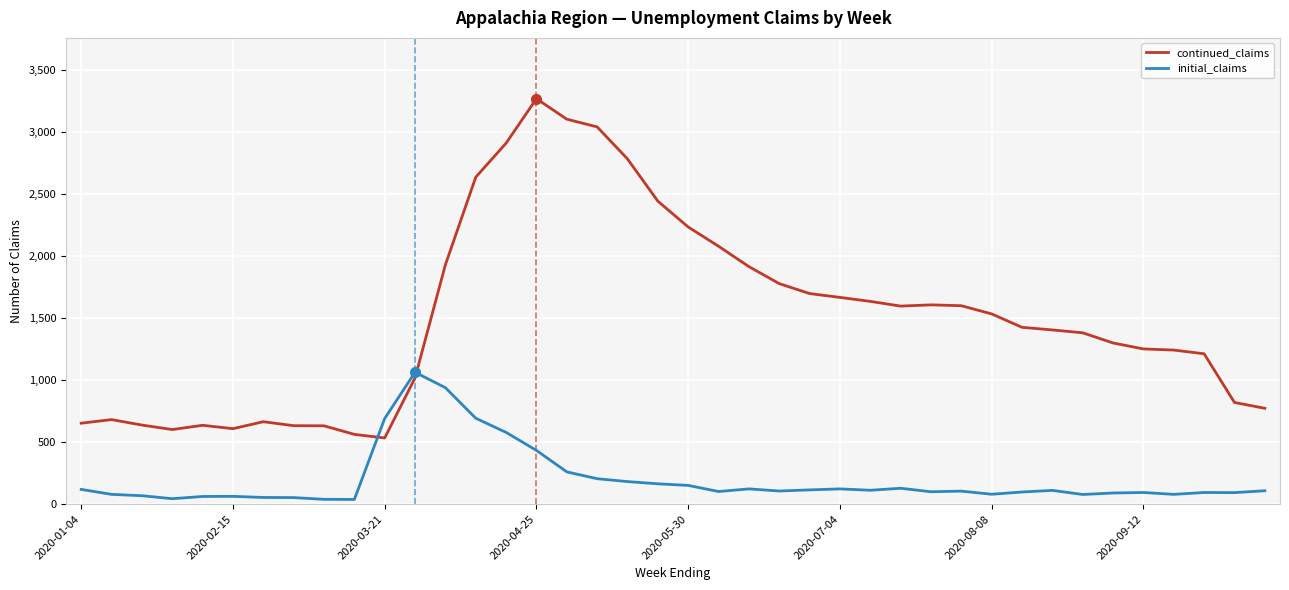

True or false: continued_claims and initial_claims intersect in this chart.

True